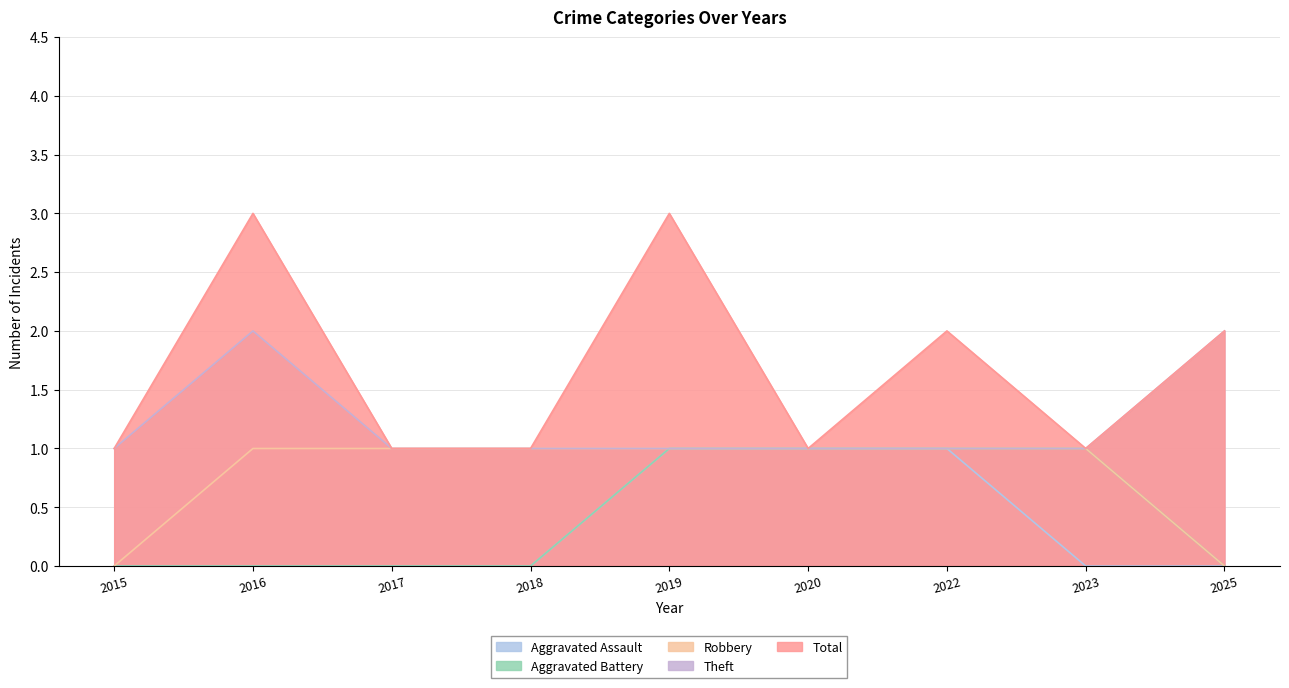

At which label is Aggravated Battery closest to 0?

2015